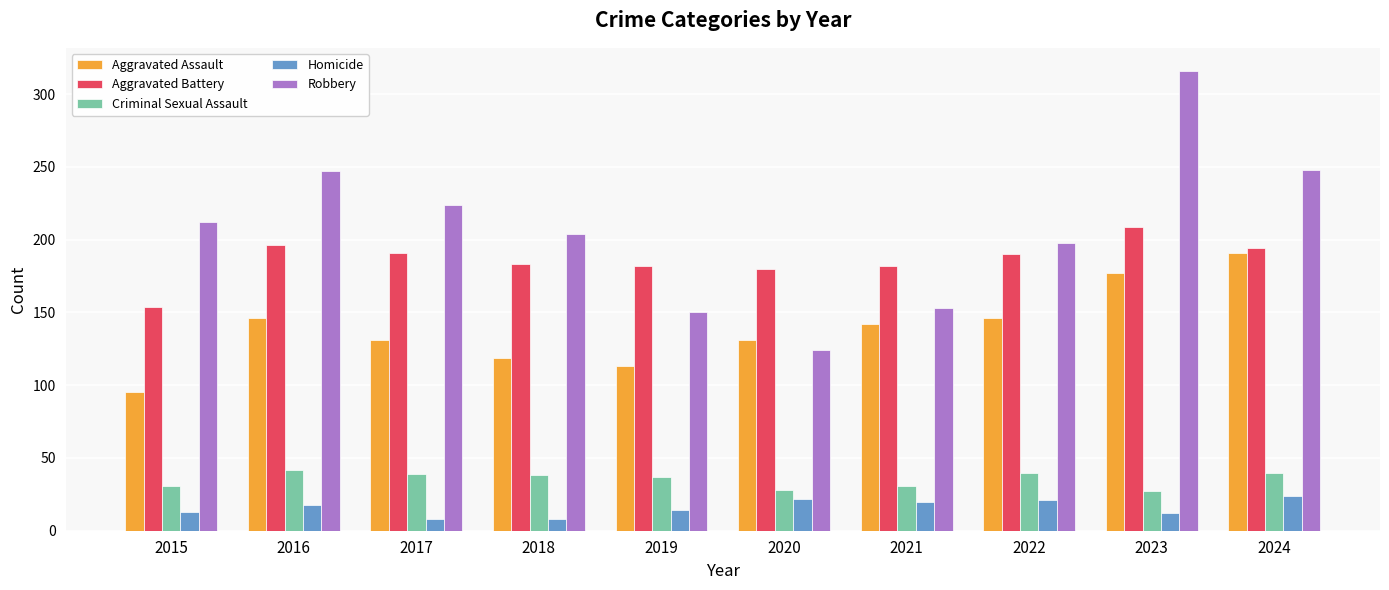

What is the difference between the second highest and minimum values in the Homicide series?

14